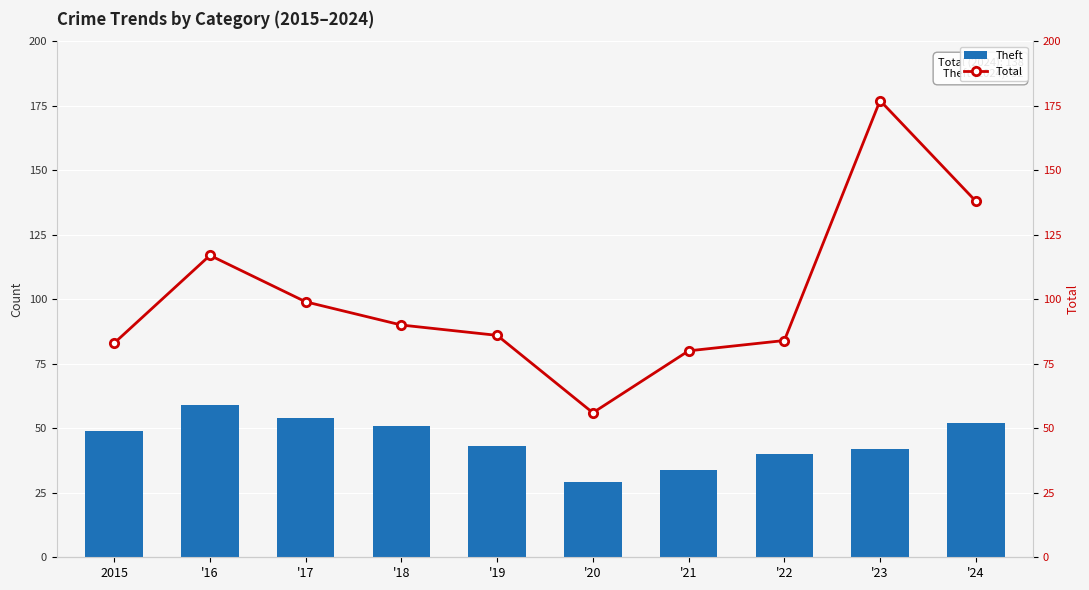

Between '22 and '23, which series saw the biggest shift?

Total